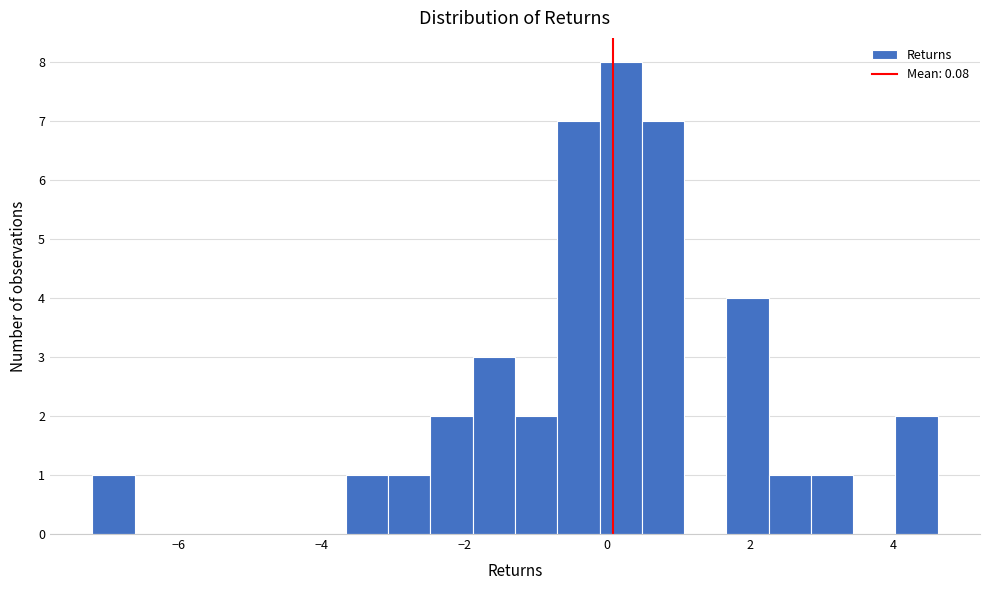

Read against the x-axis, roughly where is the centre of the tallest bar?

0.2